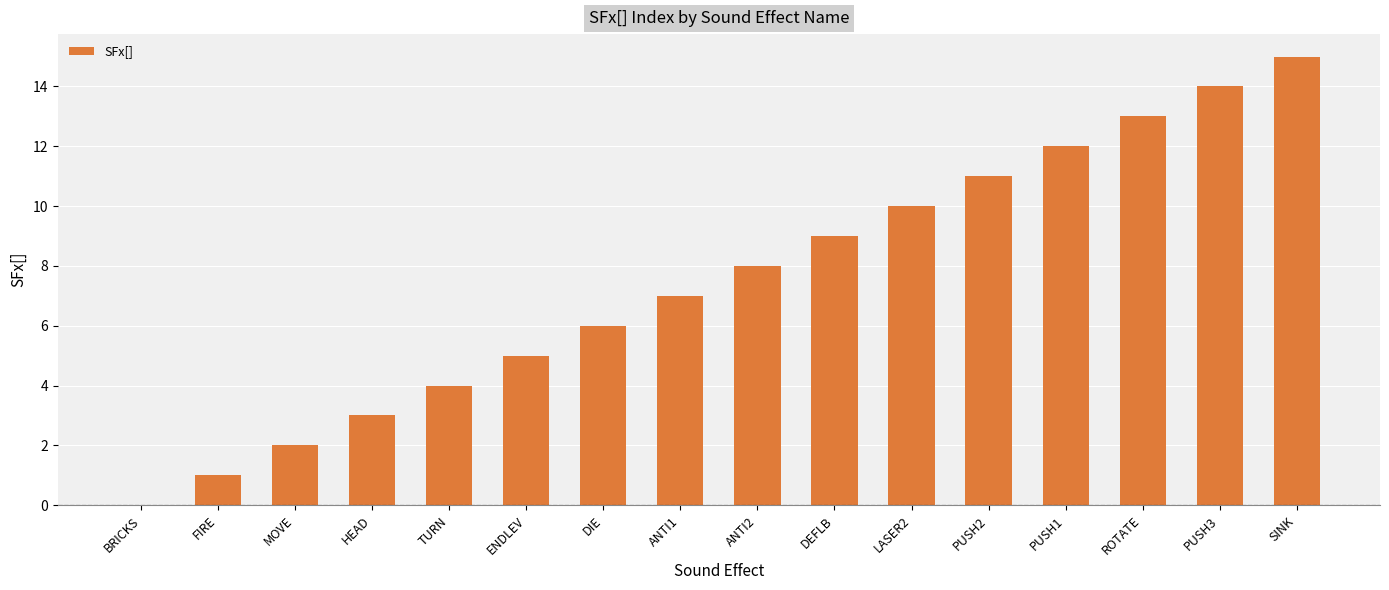

What is the sum of all values?

120